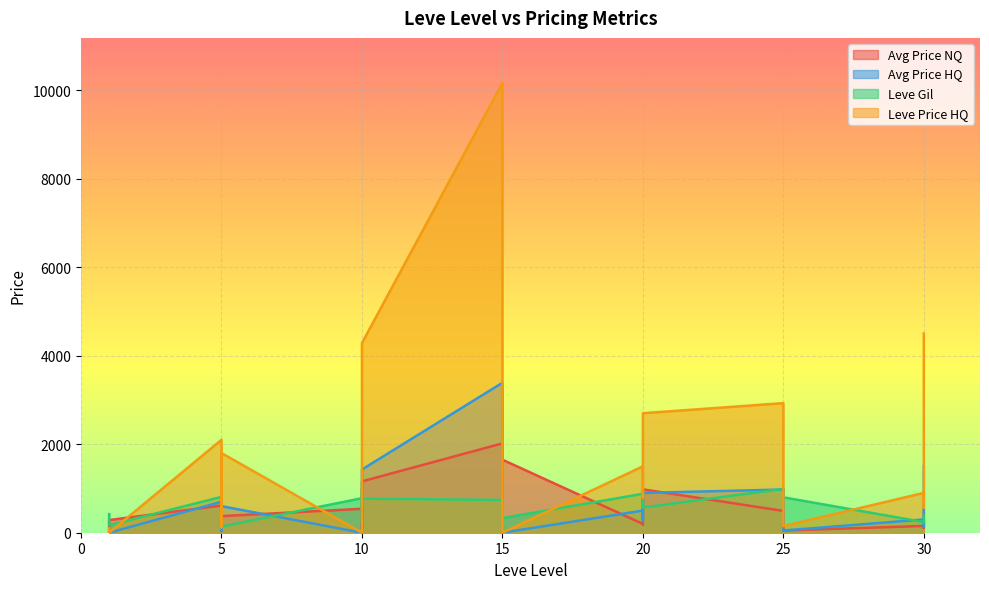

Which series has the largest range (max minus min)?

Leve Price HQ